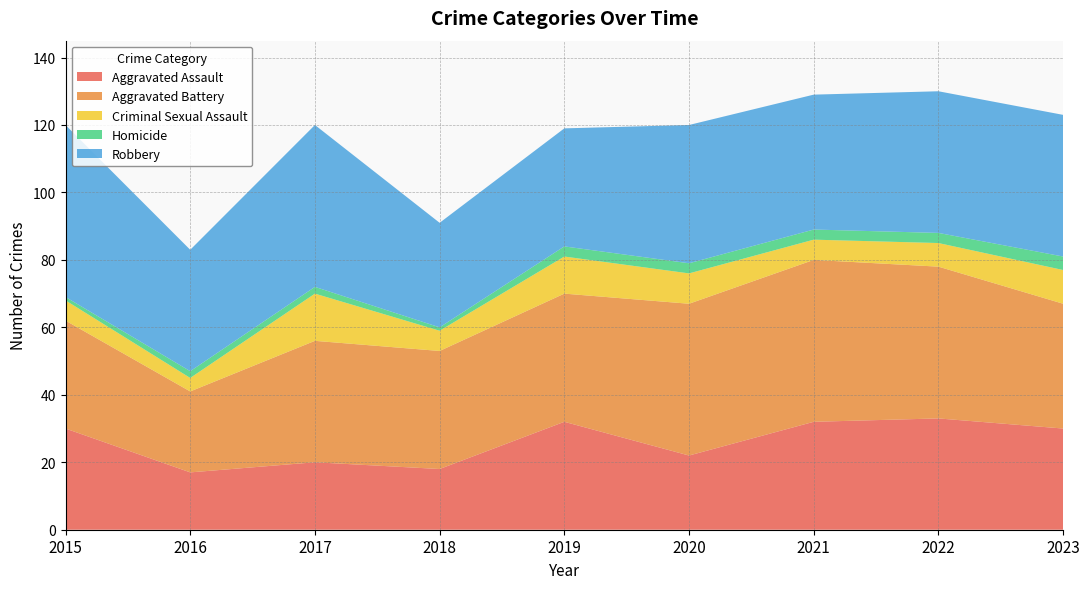

Reading left to right, extract all data points from this chart.

Aggravated Assault: 30	17	20	18	32	22	32	33	30
Aggravated Battery: 32	24	36	35	38	45	48	45	37
Criminal Sexual Assault: 6	4	14	6	11	9	6	7	10
Homicide: 1	2	2	1	3	3	3	3	4
Robbery: 51	36	48	31	35	41	40	42	42